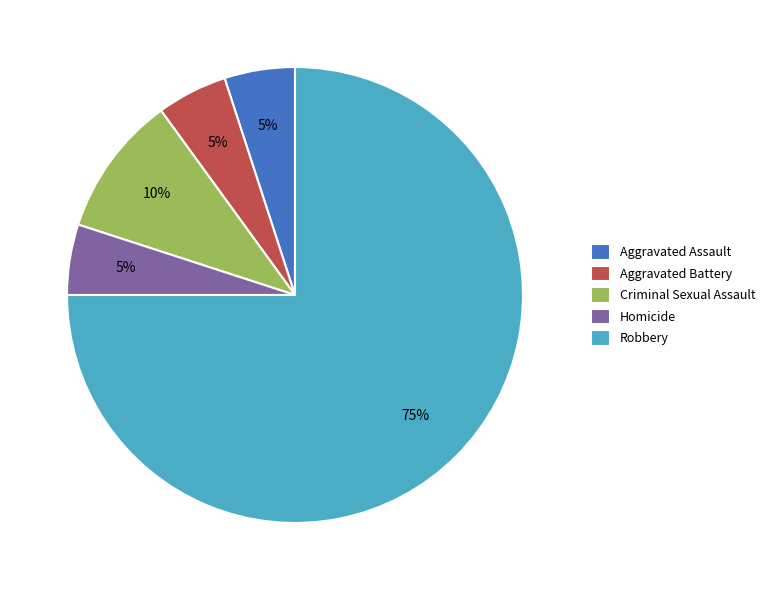

What is the largest slice in the pie chart?

Robbery